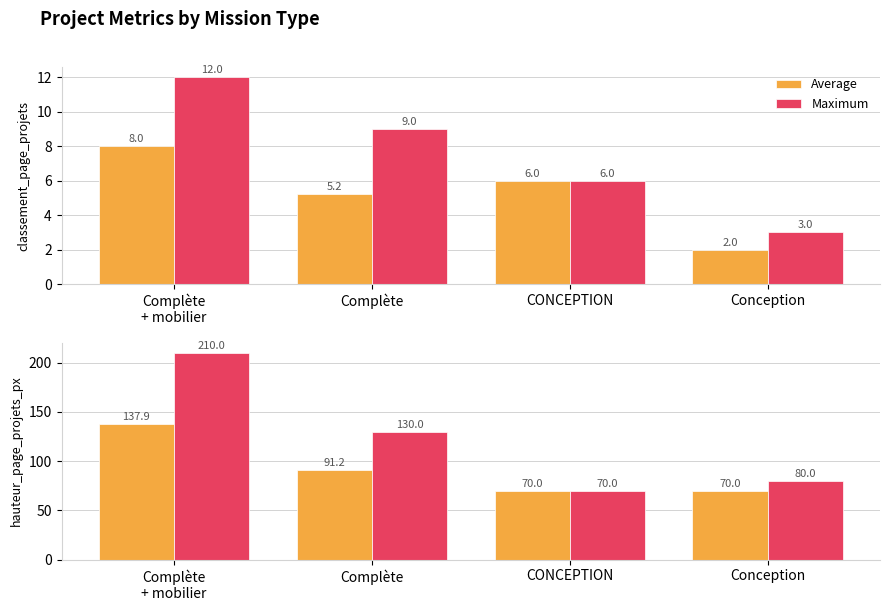

What is the difference between the second highest and second lowest values in the Maximum series?

50.0